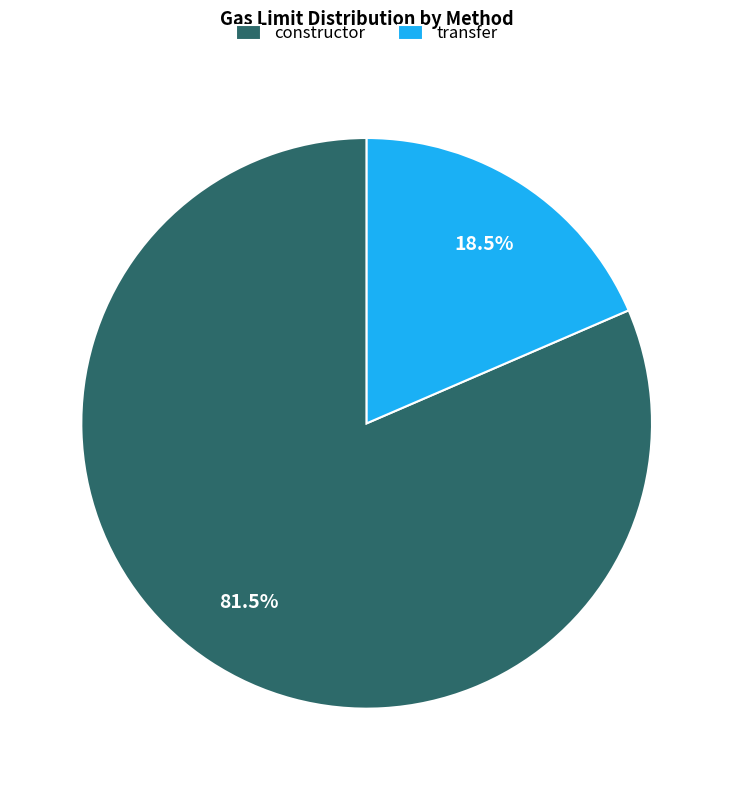

Which category has the smallest portion of the pie?

transfer